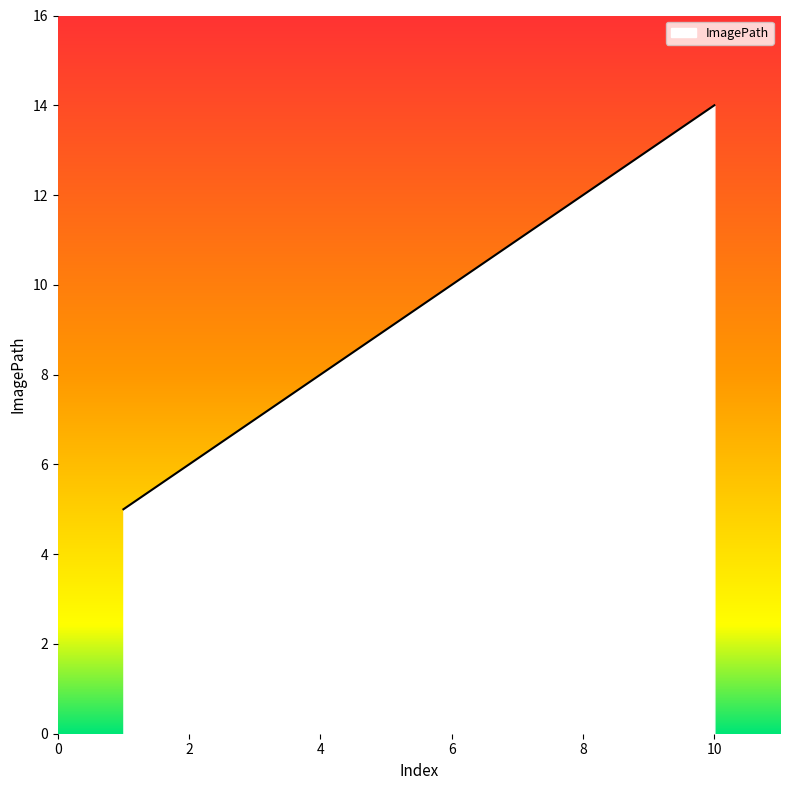

What is the minimum value shown in the chart?

5